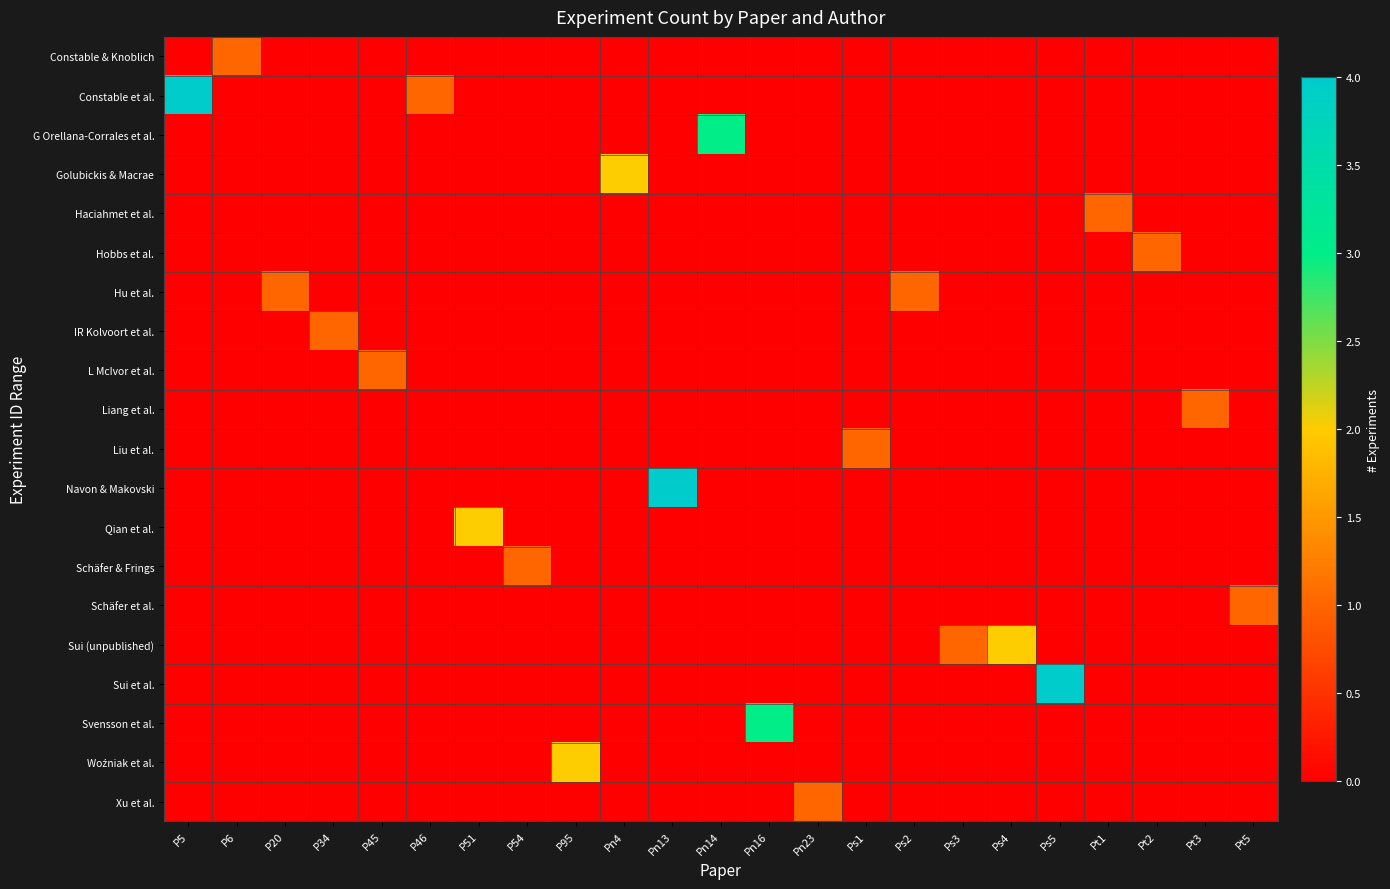

Between P51 and Pt2, which series saw the biggest shift?

Qian et al.